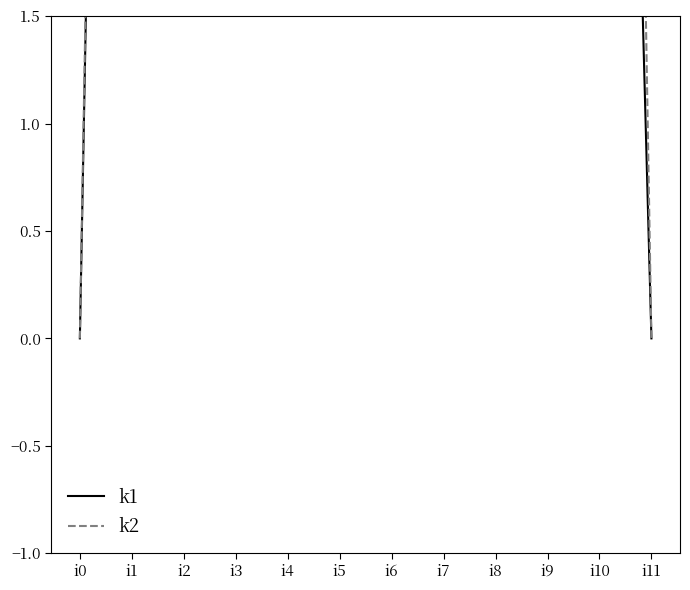

How many interior local valleys does the k1 series have?

2